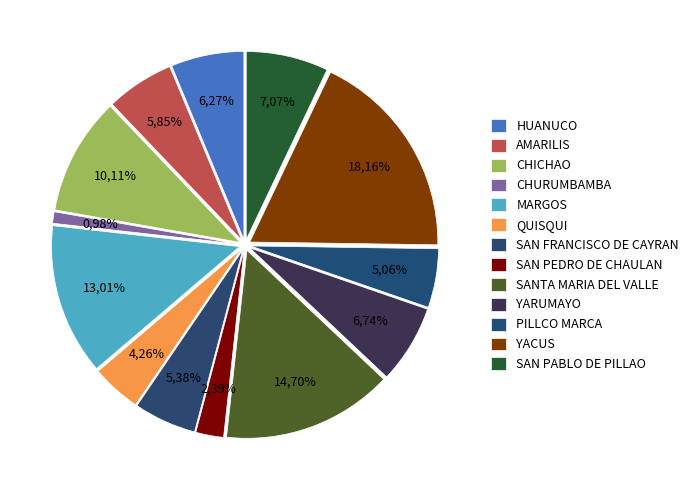

How many slices are in this pie chart?

13